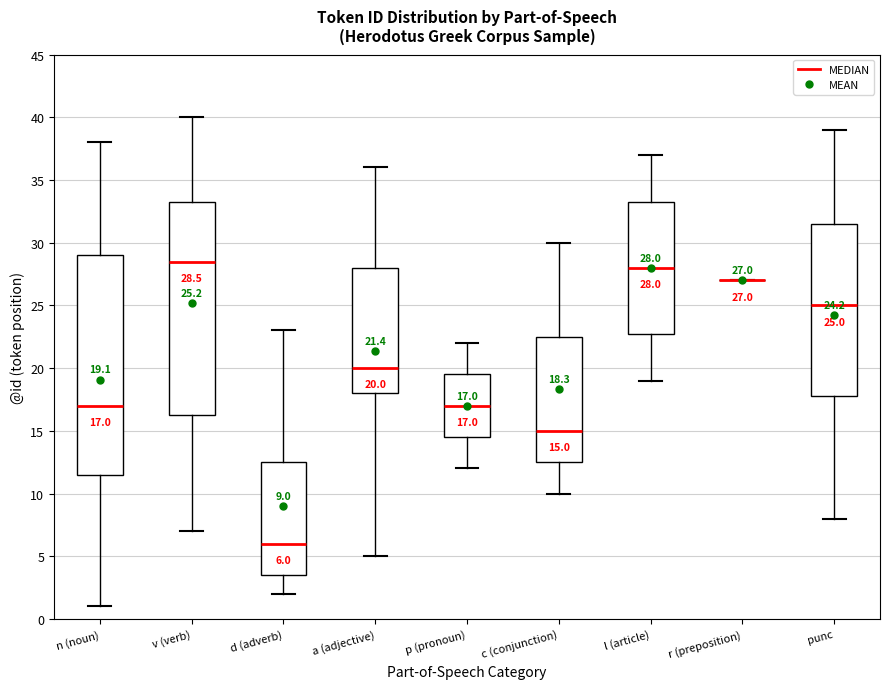

Which box is the tallest, from its lower edge to its upper edge?

n (noun)